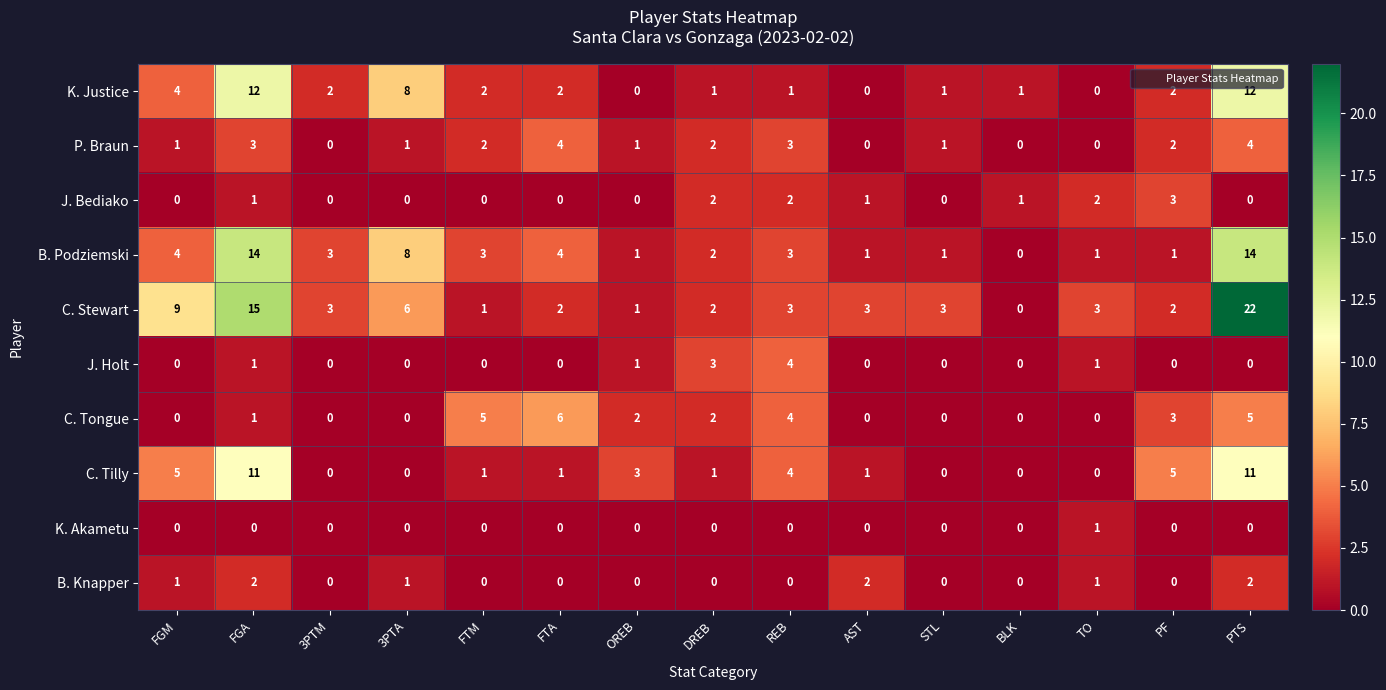

What is the greatest value displayed?

22